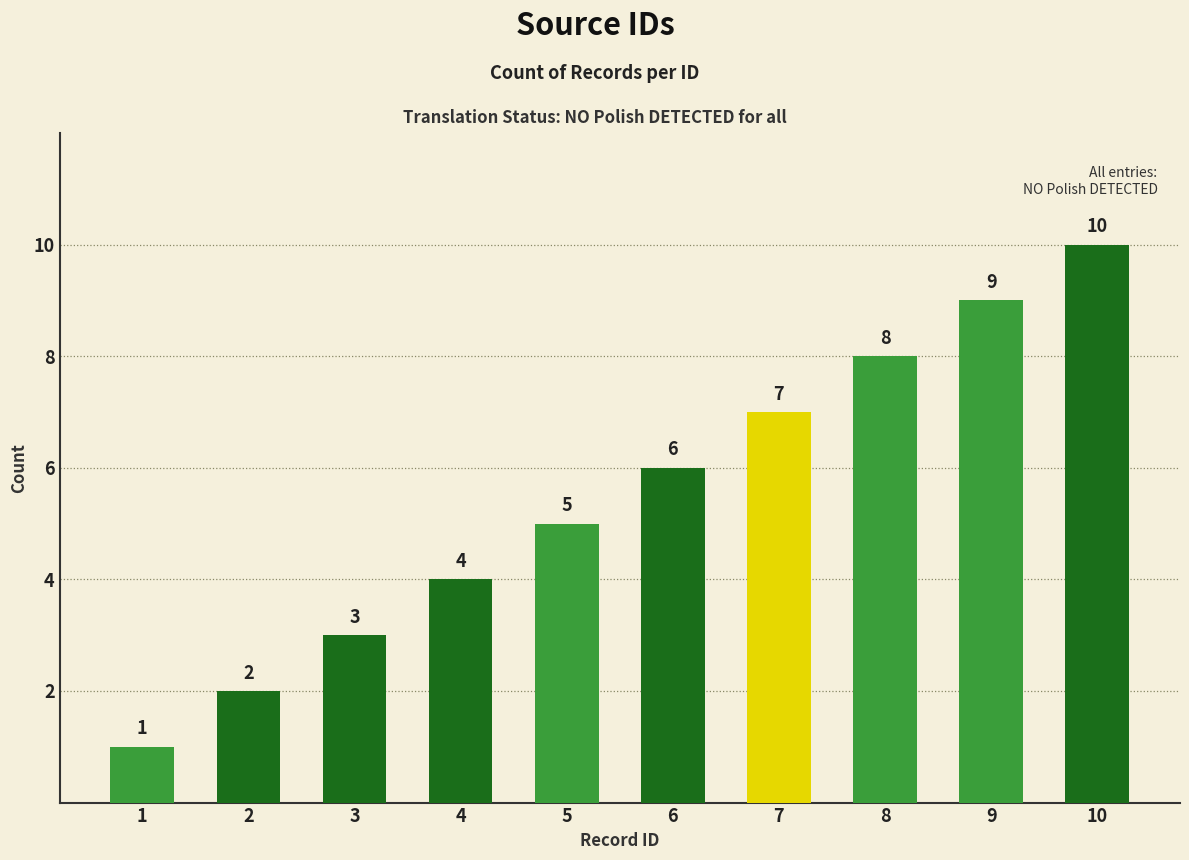

List the labels in order of value, largest first.

10, 9, 8, 7, 6, 5, 4, 3, 2, 1